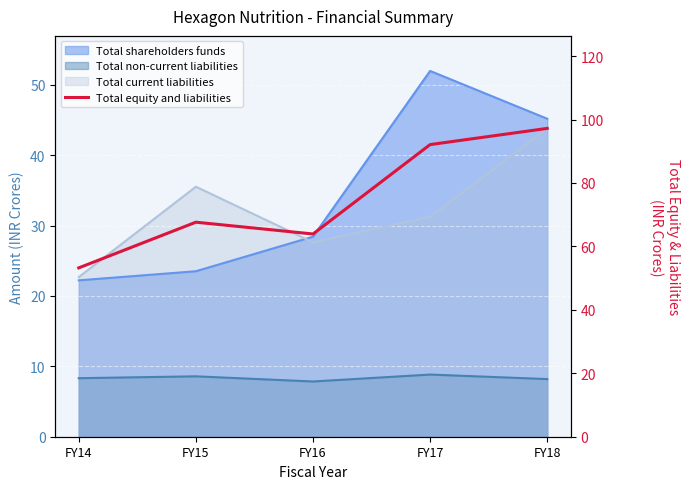

What is the sum of all values?

374.1